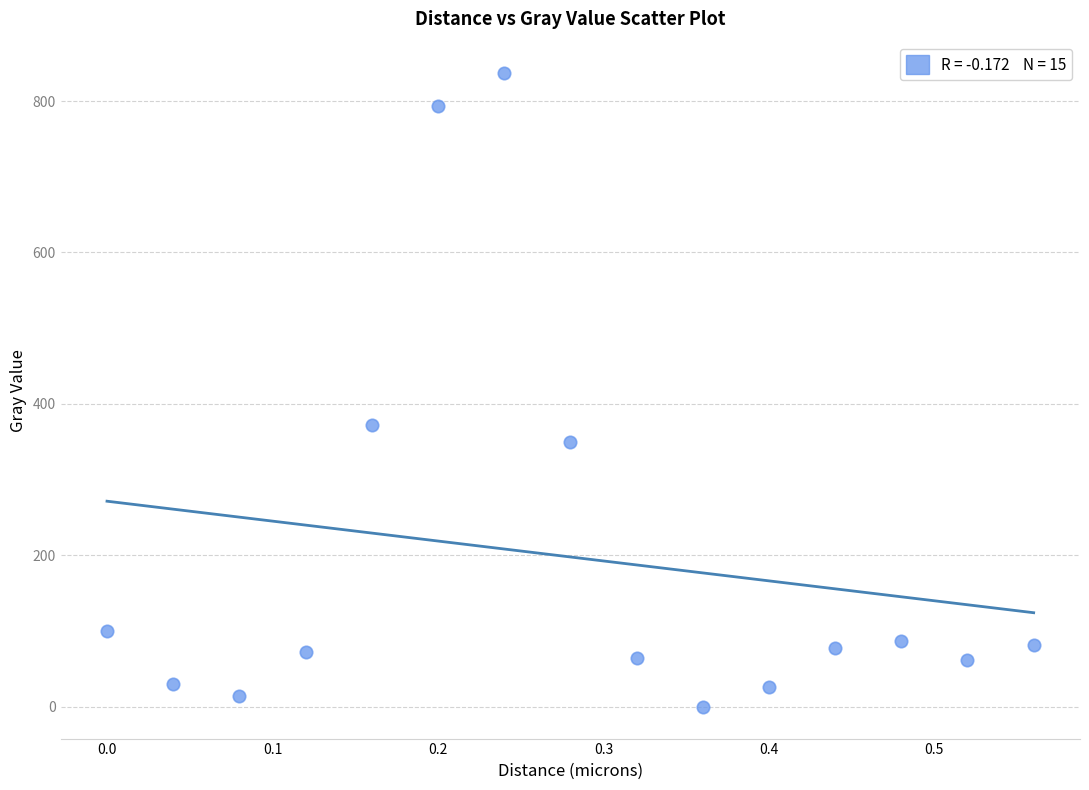

What Y value in the scatter plot is closest to 418?

372.7